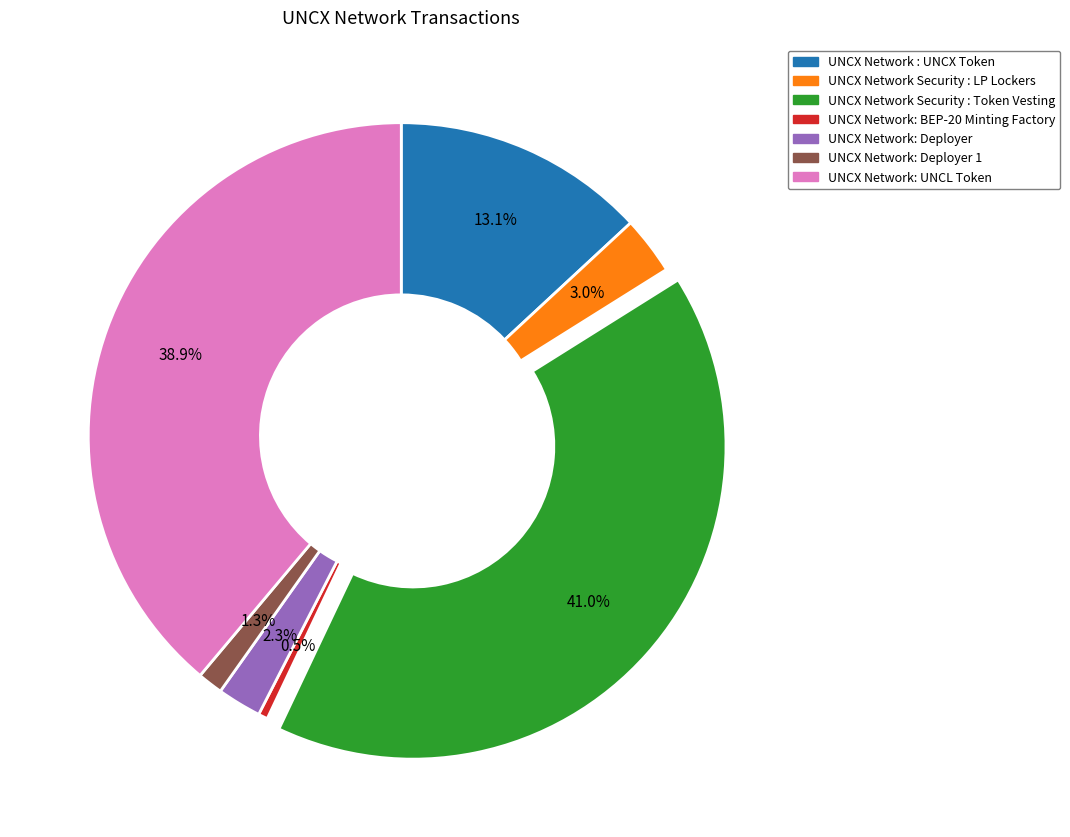

Is it true that UNCX Network: UNCL Token is 24% of the pie?

False